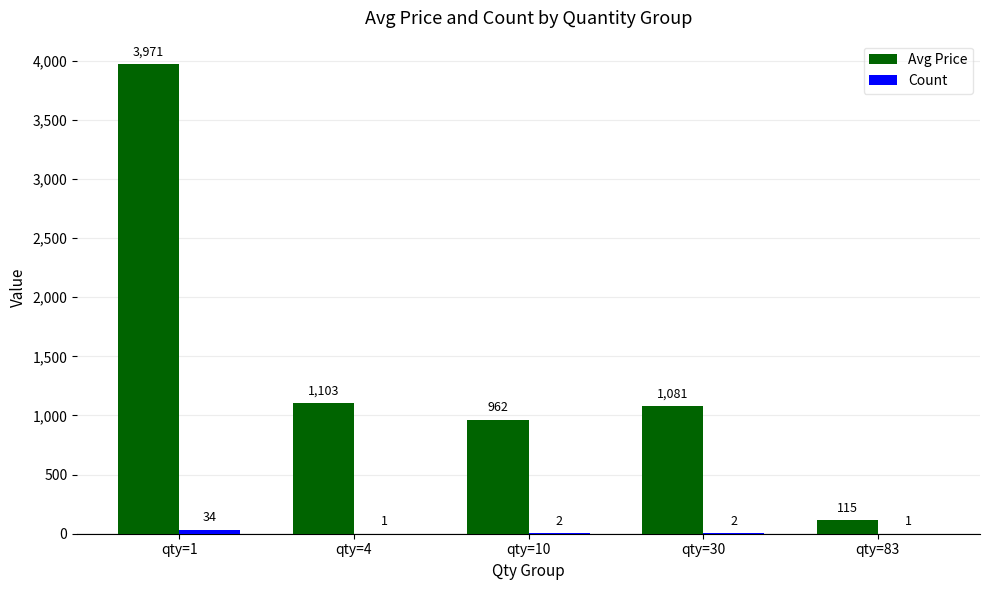

What is the average value of the Avg Price series?

1446